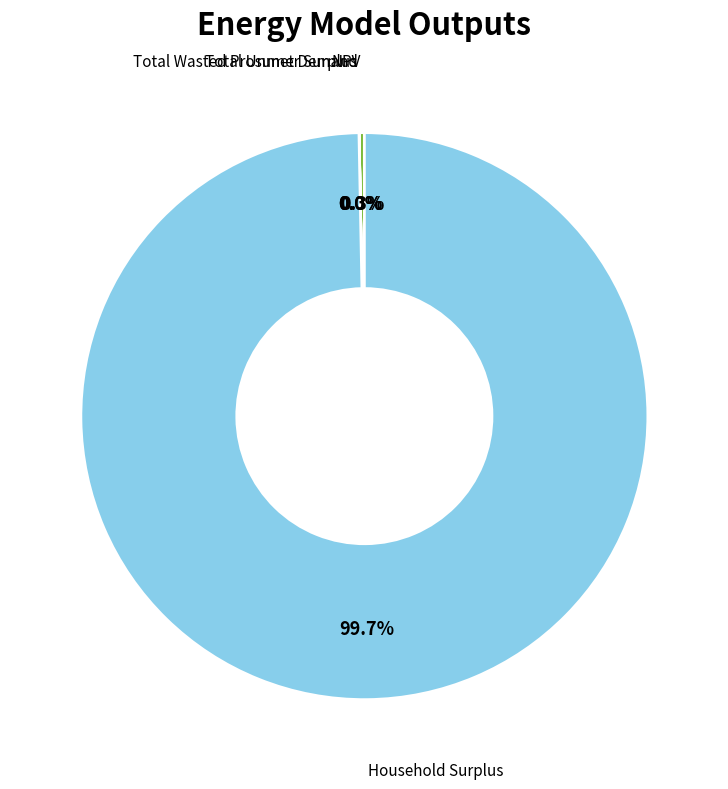

True or false: Household Surplus accounts for 100% of the total.

True